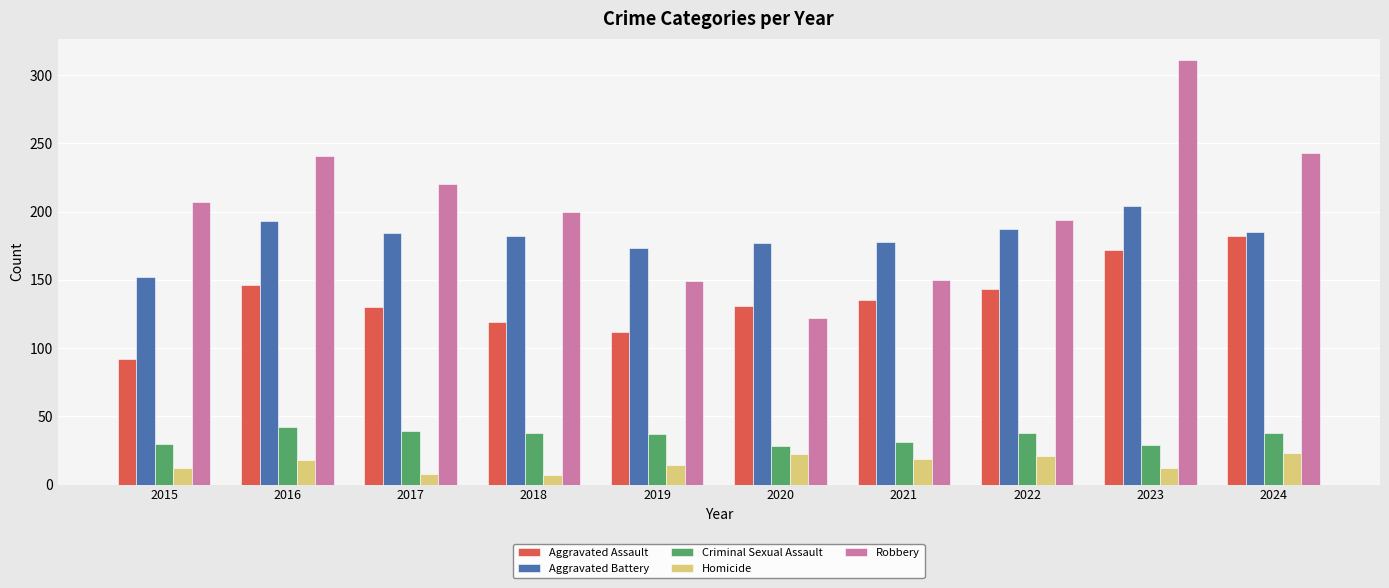

The value of Homicide at 2017 is 8. True or false?

True